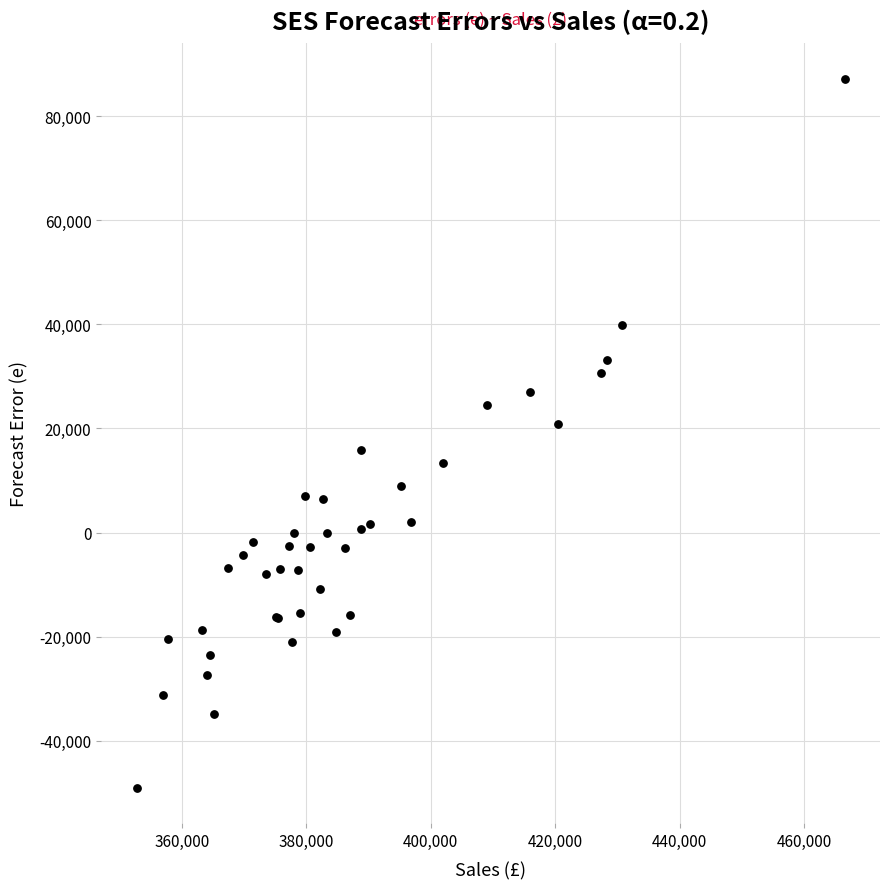

What Y value in the scatter plot is closest to 19113?

20826.8